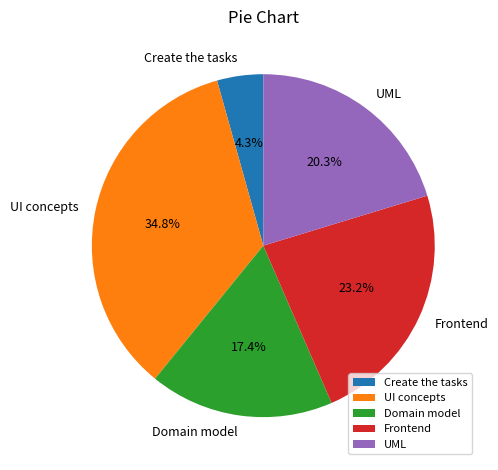

To the nearest percent, what is the combined percentage of Create the tasks and Domain model?

22%